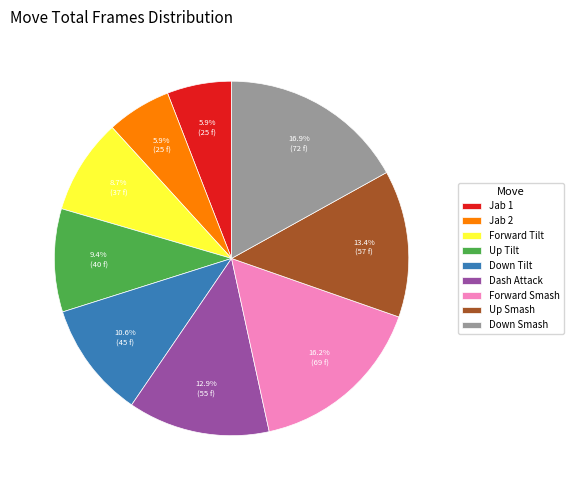

To the nearest percent, what is the combined percentage of Jab 2 and Up Smash?

19%